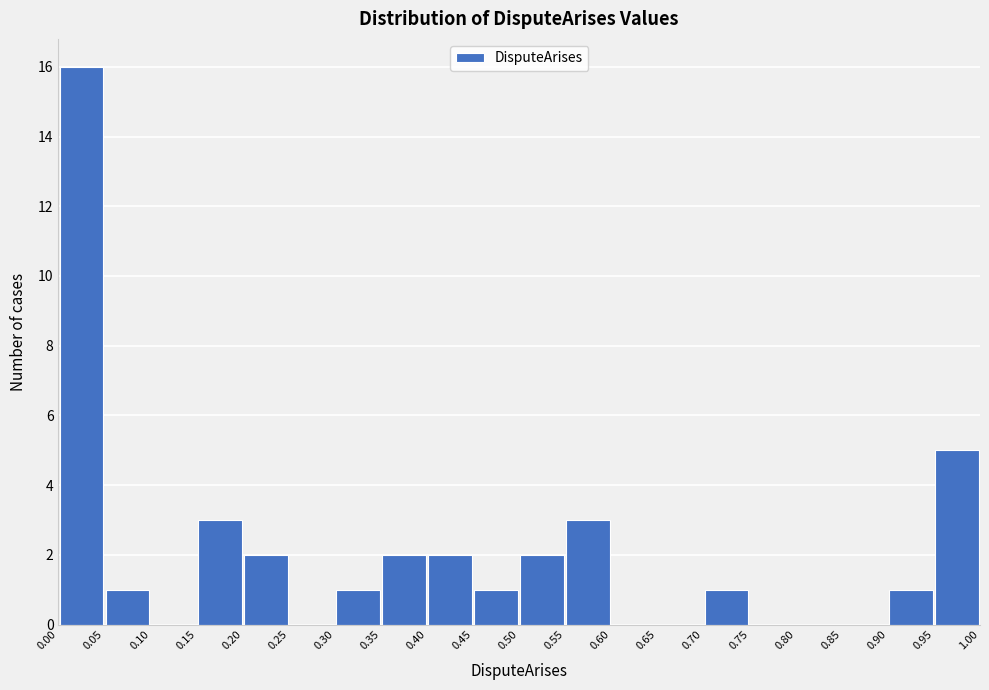

What is the height of the bar covering 0.00 to 0.05 on the x-axis? The values are not printed on the chart, so give them approximately, as read against the axis.

16